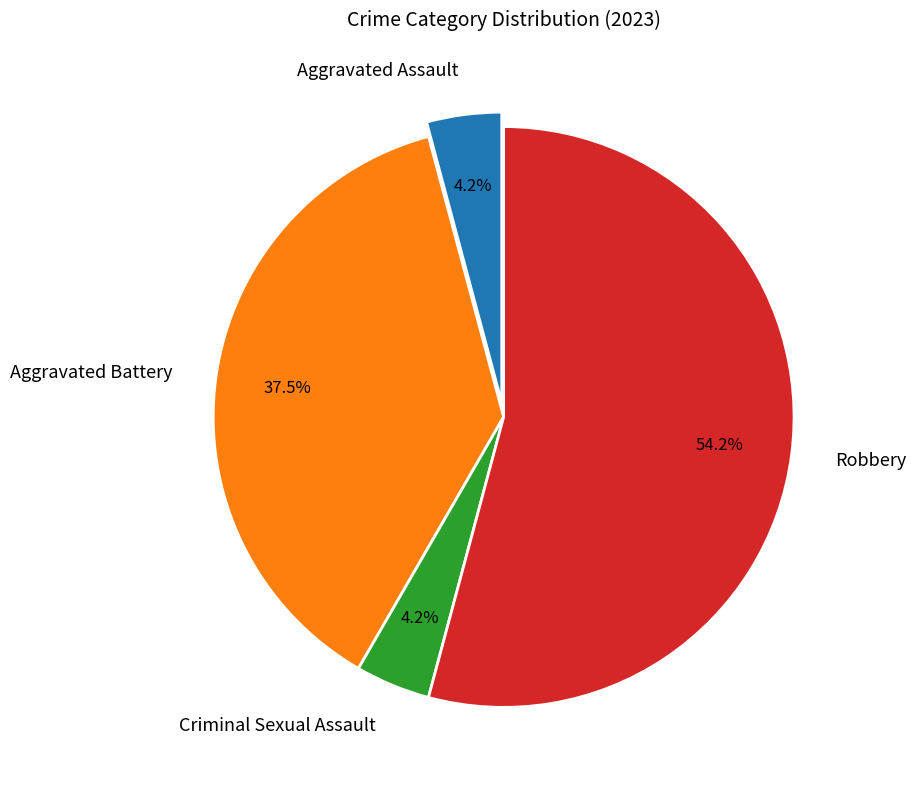

Combined, what portion of the pie is Robbery and Criminal Sexual Assault?

58.3%